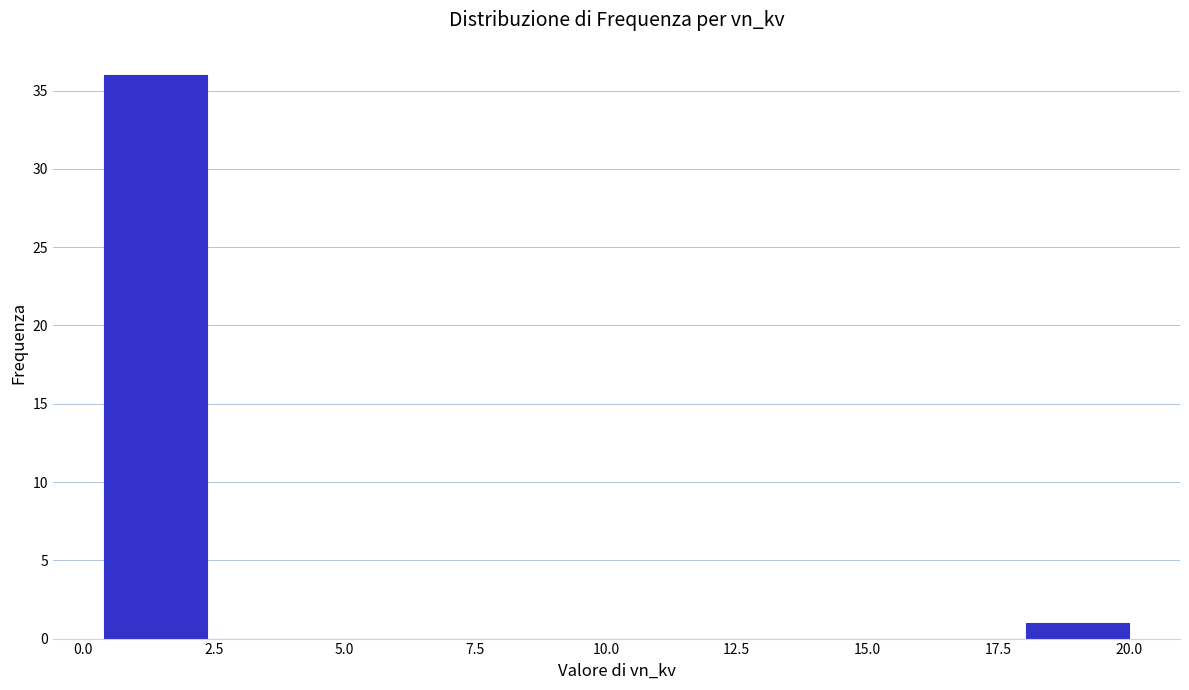

Read against the x-axis, roughly where is the centre of the tallest bar?

1.5